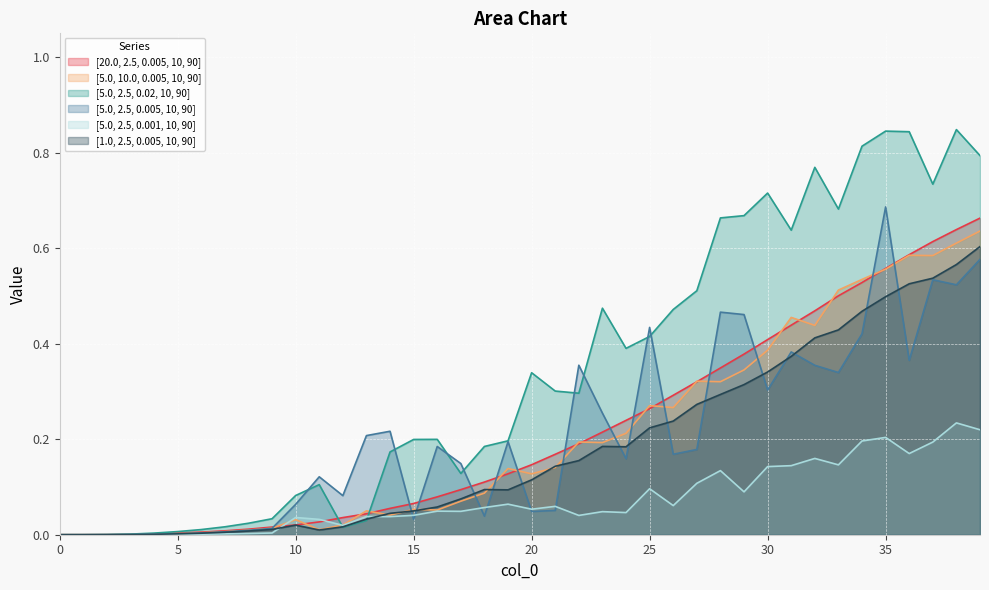

What is the average value of the [5.0, 10.0, 0.005, 10, 90] series?

0.2